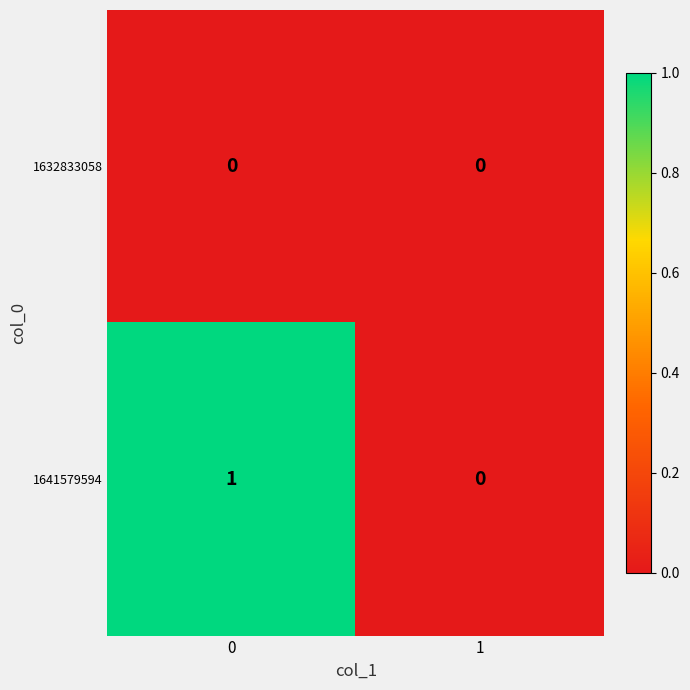

Which series has the largest total across all categories?

1641579594